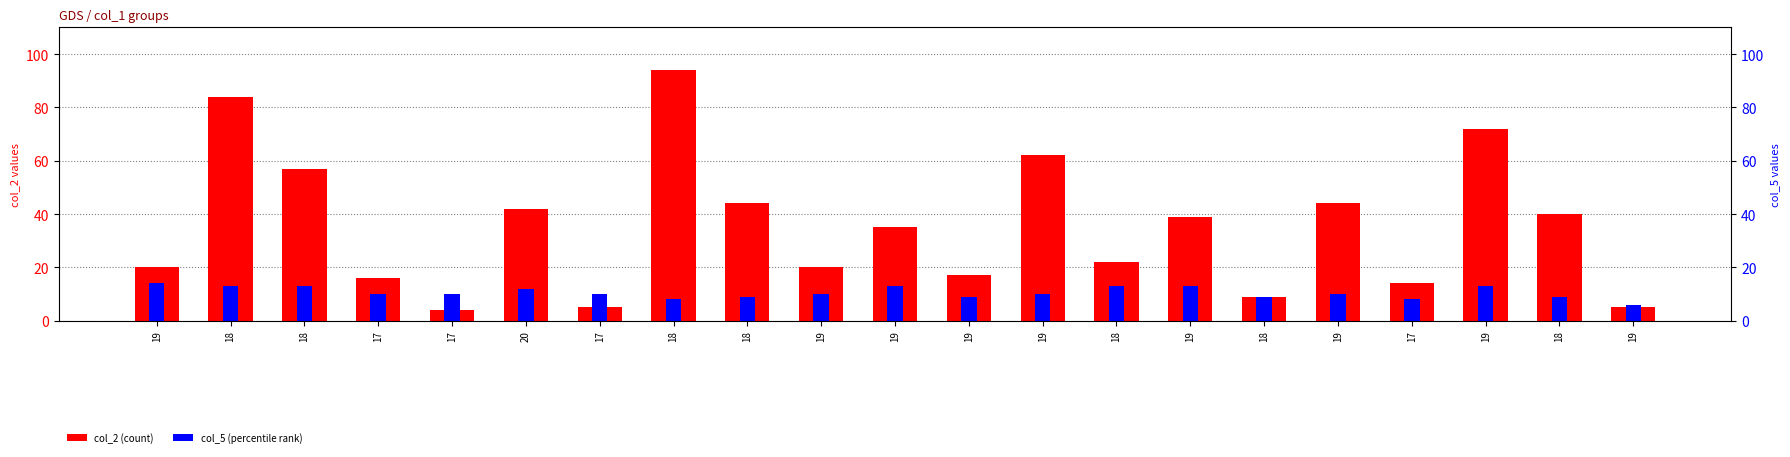

What is the total value across all series at 18?

97